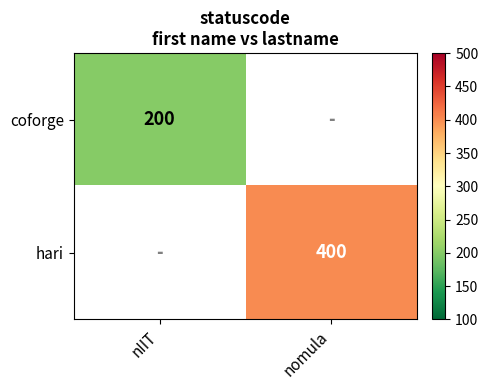

The hari series shows 400 at nomula. True or false?

True